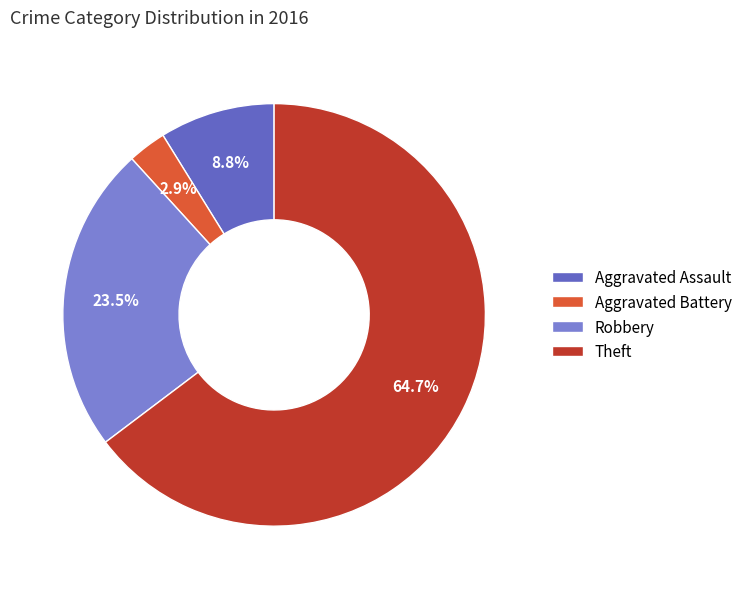

How many slices are in this pie chart?

4